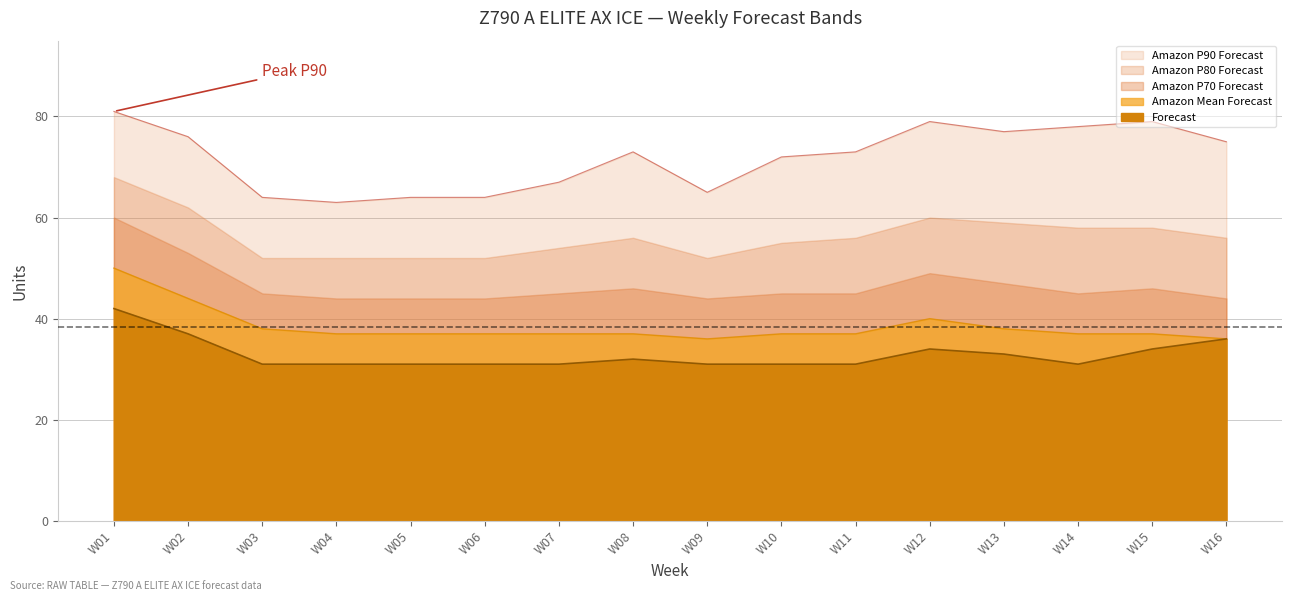

What is the minimum value for Forecast?

31